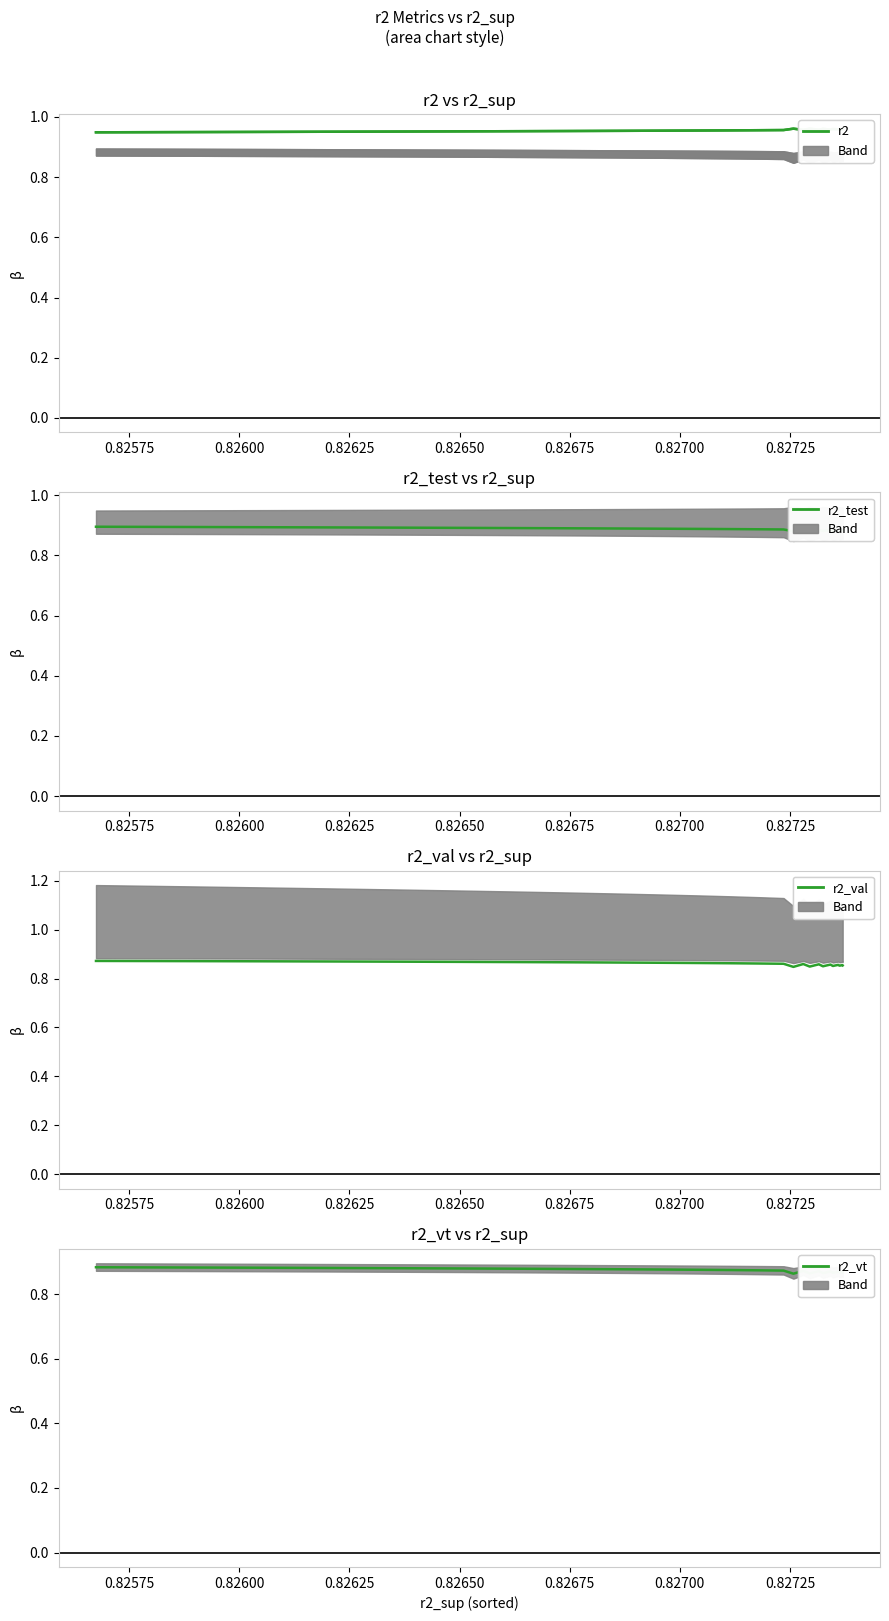

What is the value of the r2_vt point at the 4th from the left?

0.9